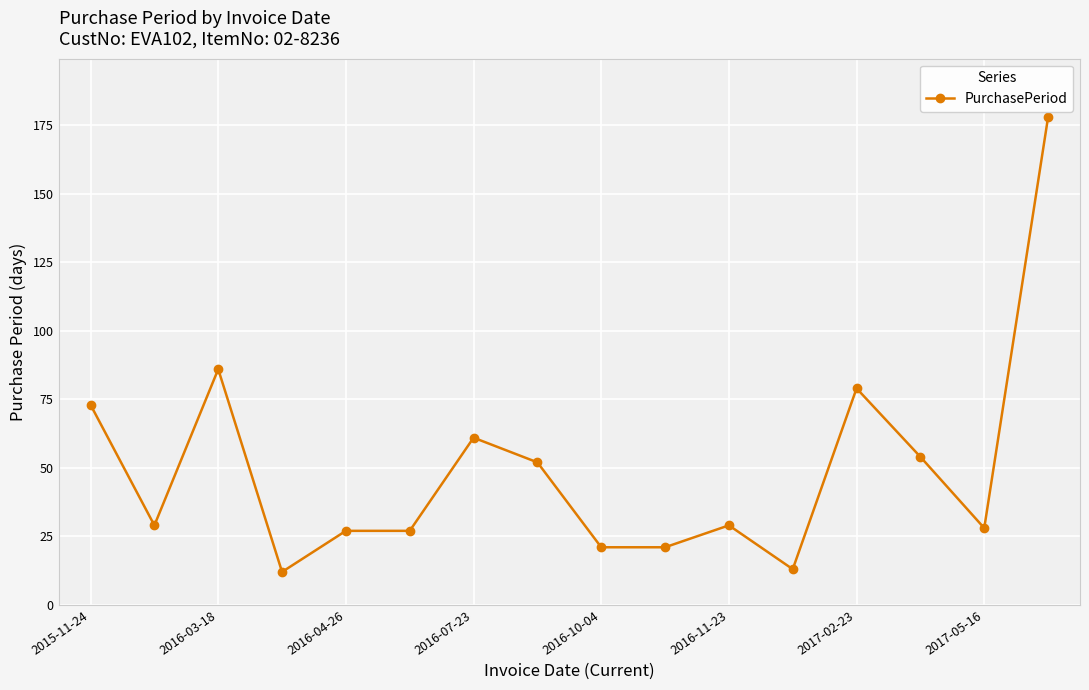

What is the difference between the maximum and minimum values?

166